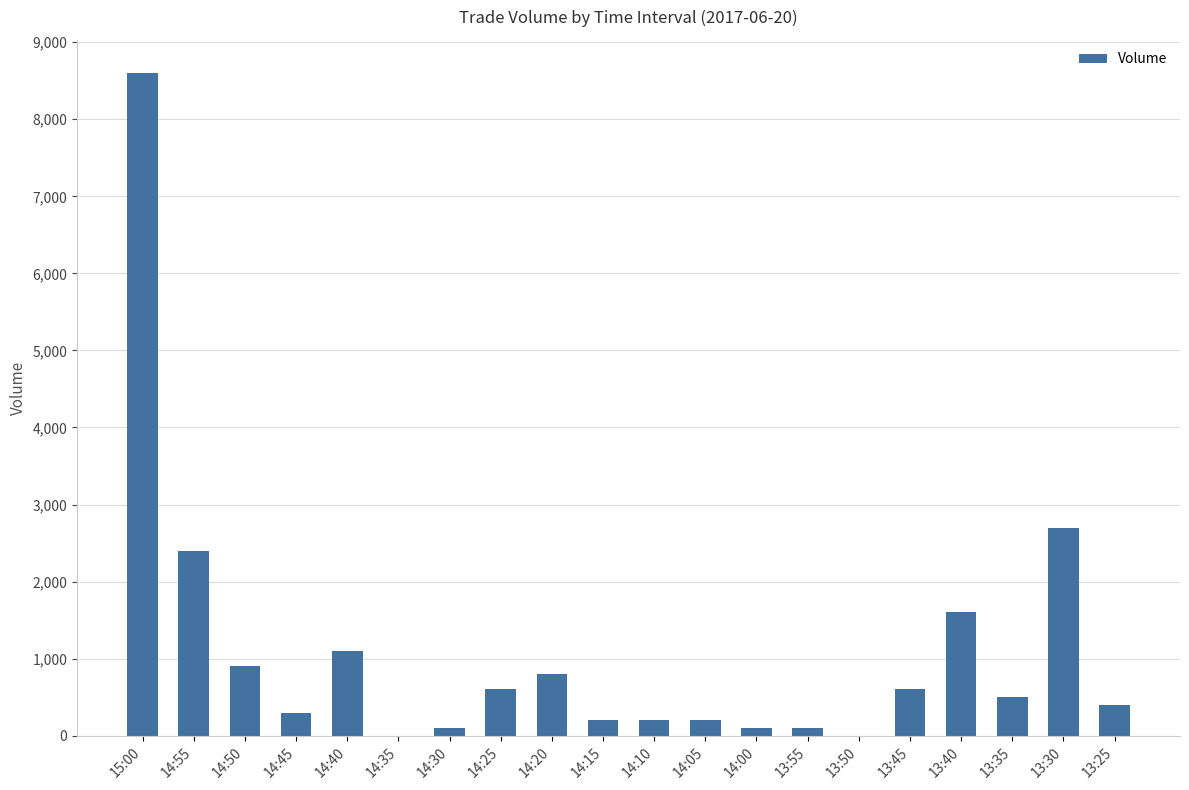

What is the maximum value shown in the chart?

8600